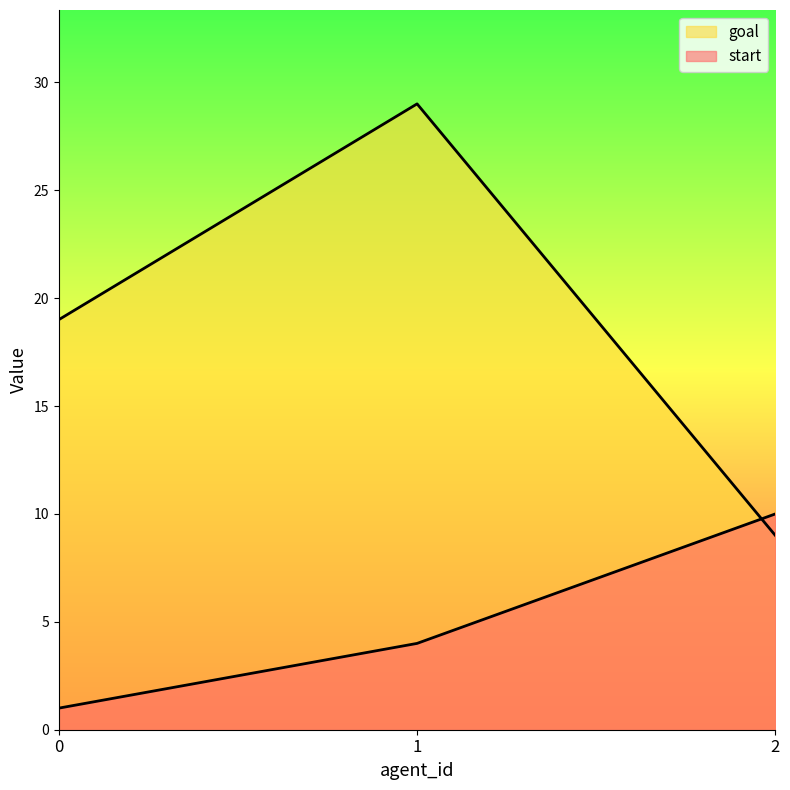

Does the chart have visible grid lines?

No